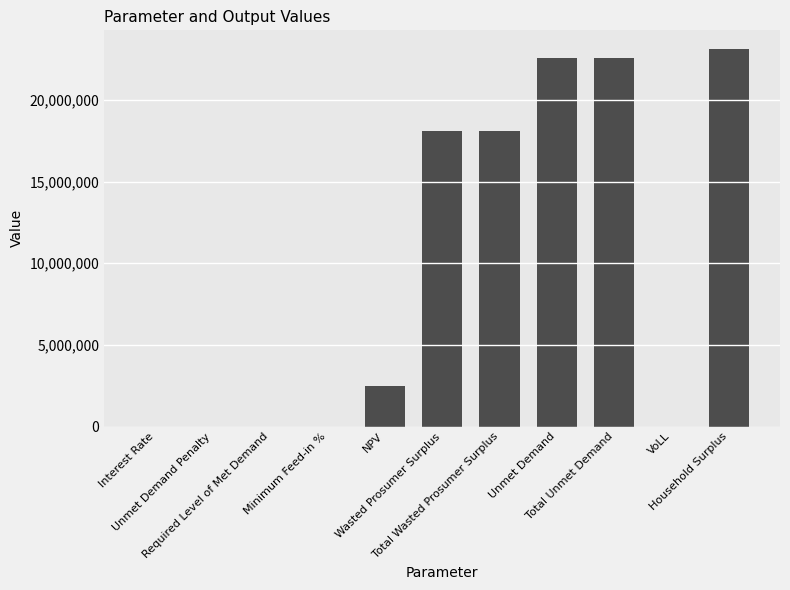

Read the value at Total Wasted Prosumer Surplus.

18093321.8